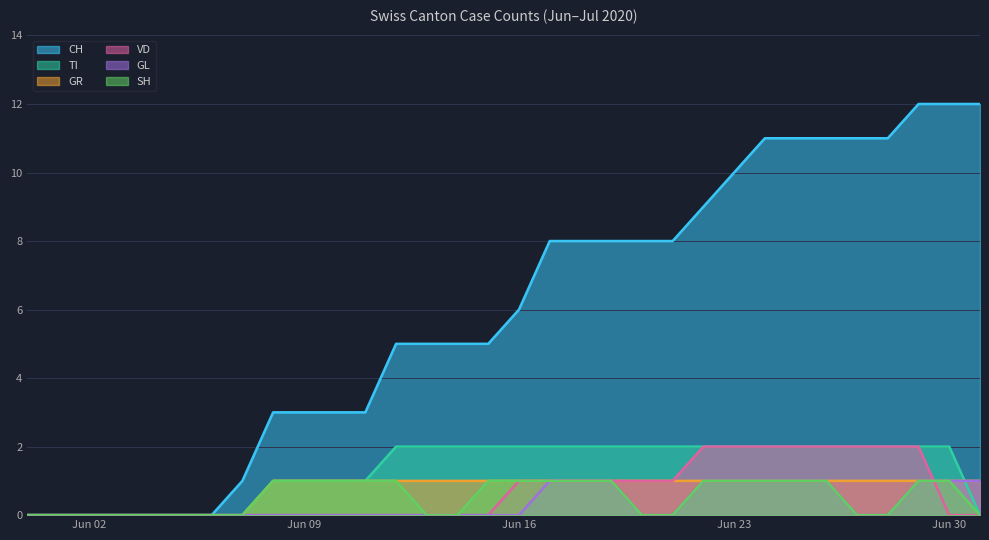

Which series has the largest total across all categories?

CH